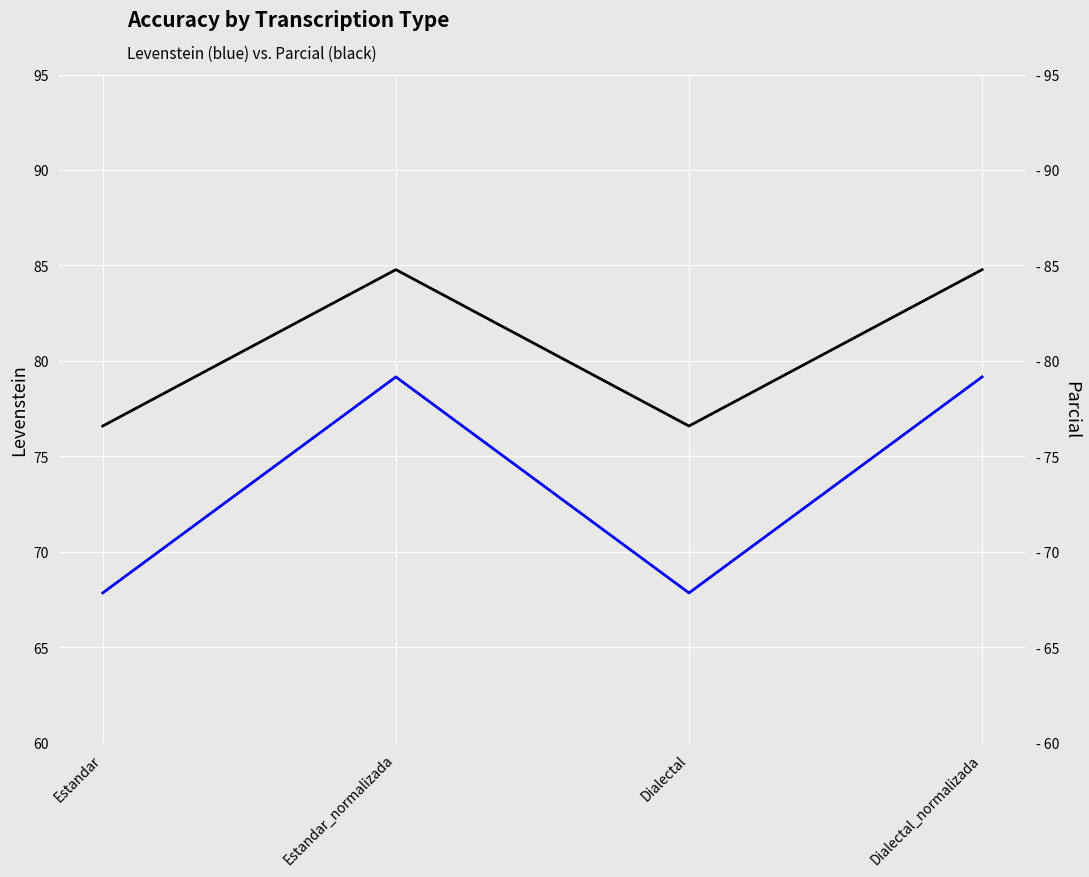

True or false: Levenstein and Parcial cross at least once.

False